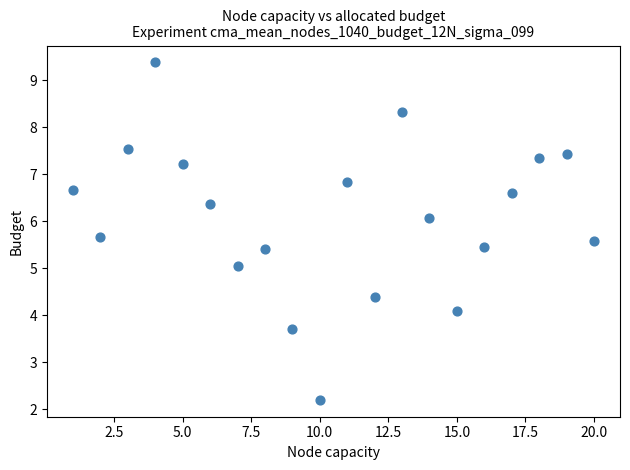

What is the range of Y values (max minus min)?

7.2